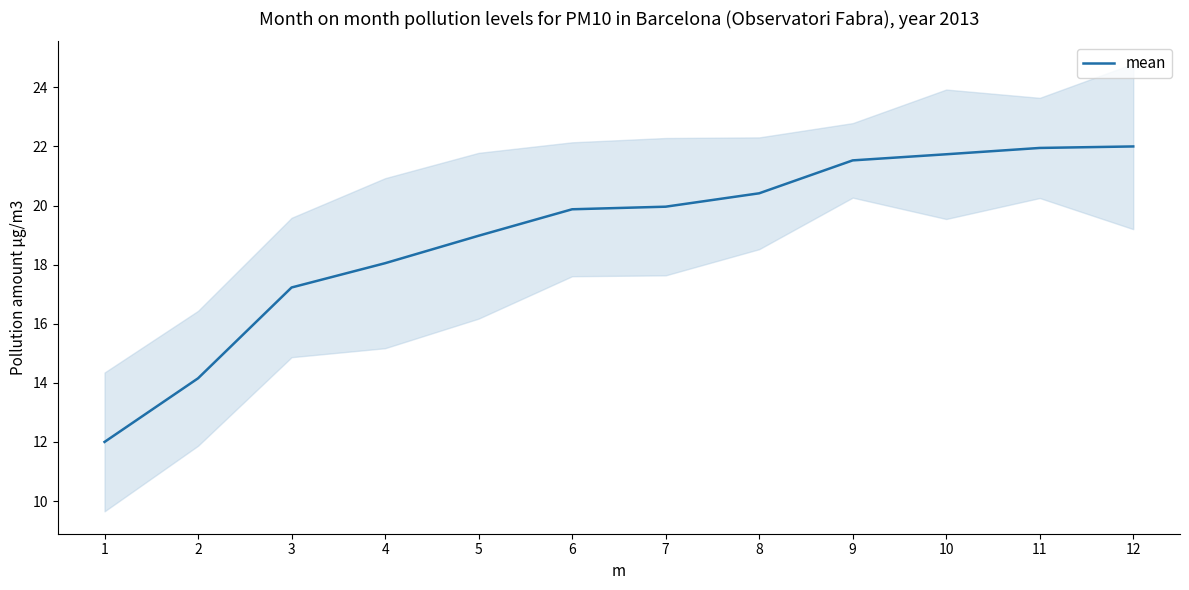

Rank the categories by value from lowest to highest.

1, 2, 3, 4, 5, 6, 7, 8, 9, 10, 11, 12